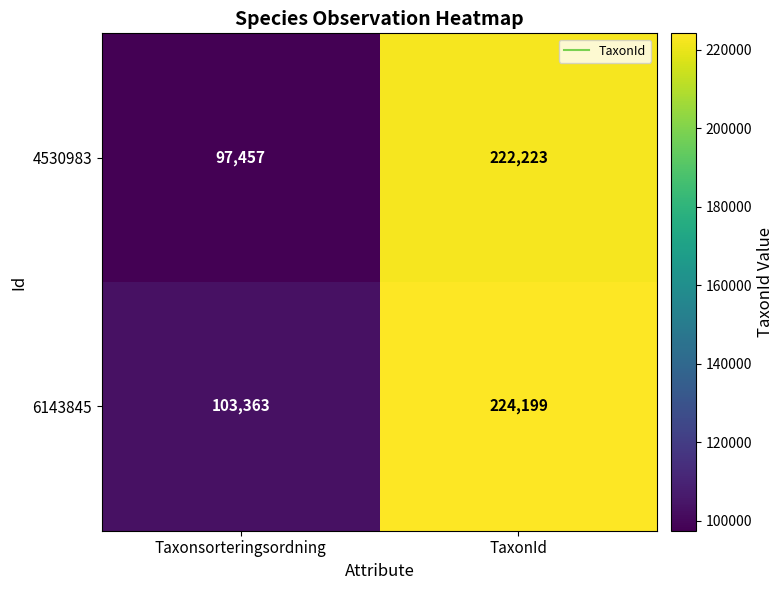

Count the number of categories in the chart.

2